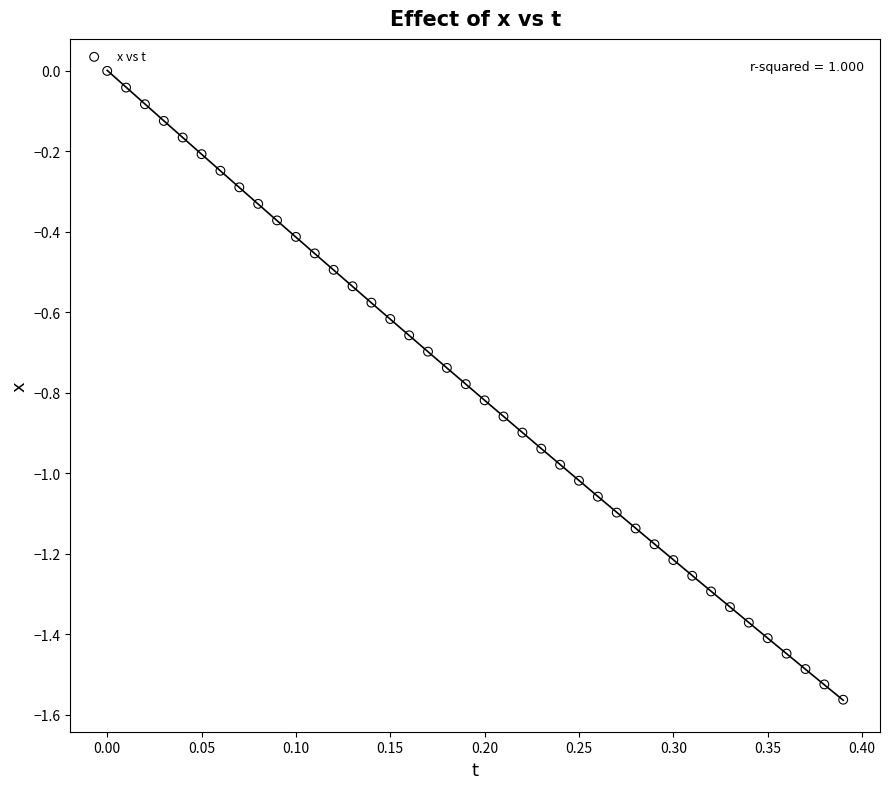

What is the range of X values (max minus min)?

0.4